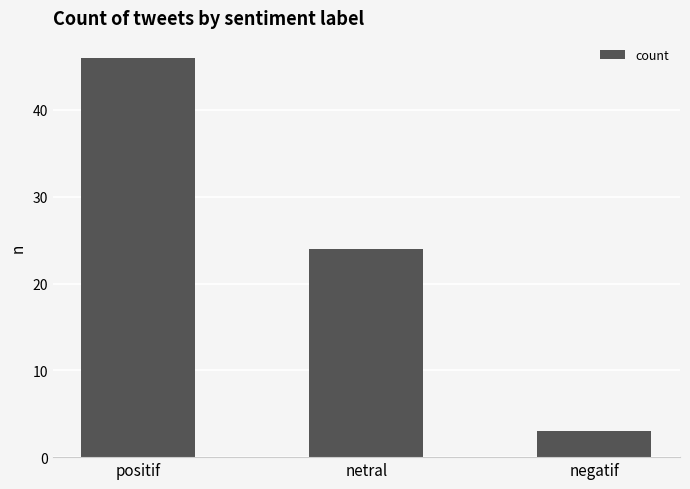

Where is the data nearest to the value 24?

netral